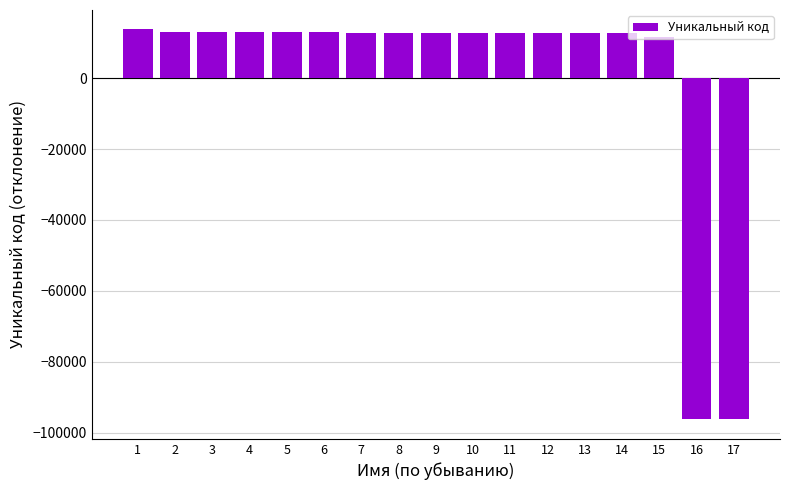

What is the change in value from 8 to 9?

-1.0